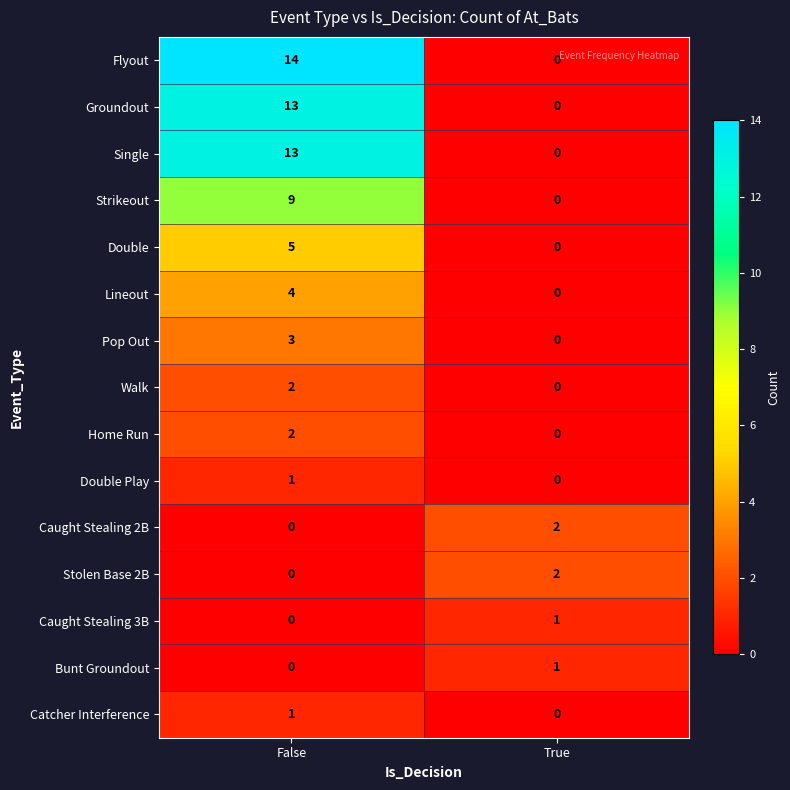

The value of Lineout at False is 4. True or false?

True